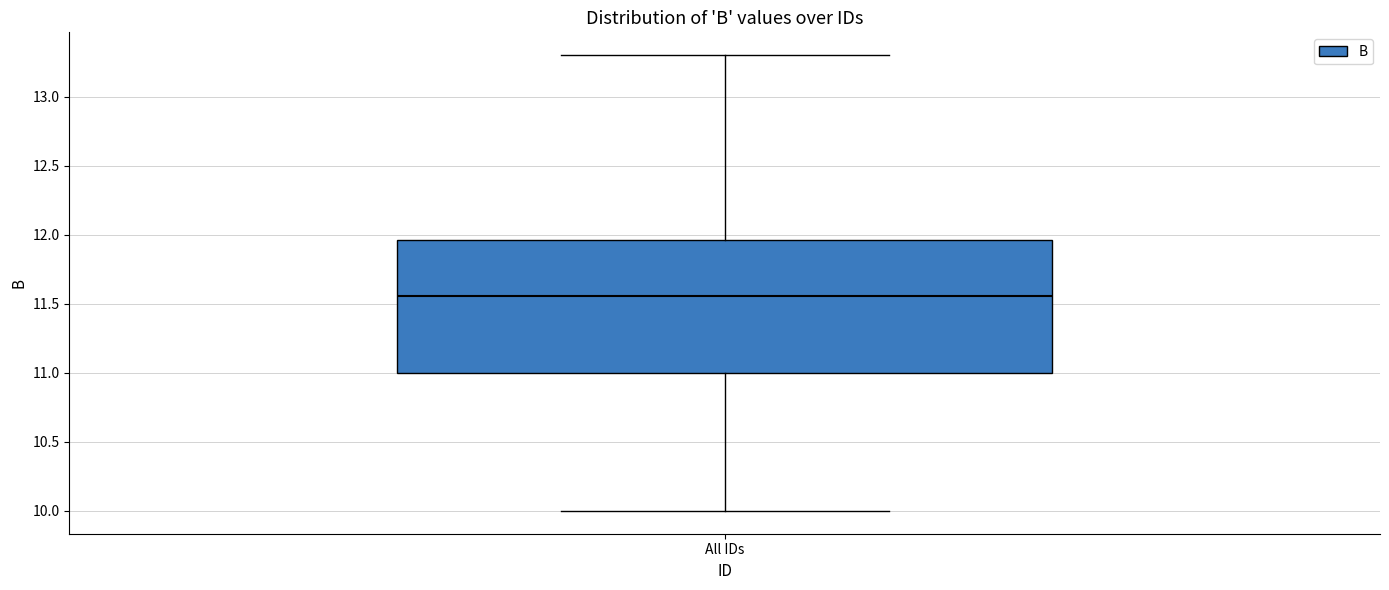

Read this box plot against the y-axis: the position of the median line, the range covered by the box, and the ends of both whiskers. The values are not printed on the chart, so give them approximately, as read against the axis.

median 11.55, box 11.00 to 11.95, whiskers 10.00 to 13.30